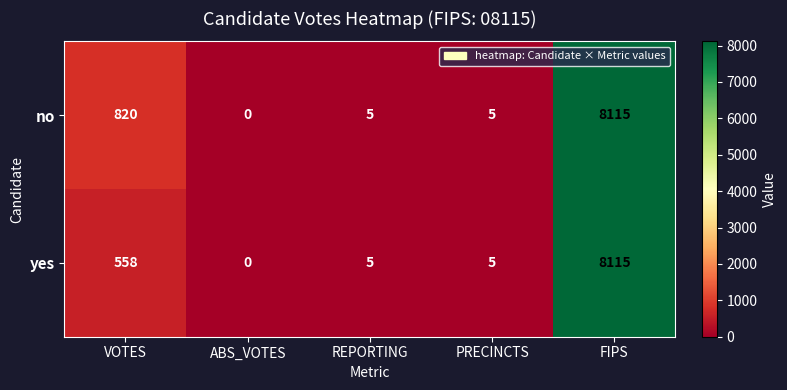

At how many categories does at least one series exceed 3194?

1